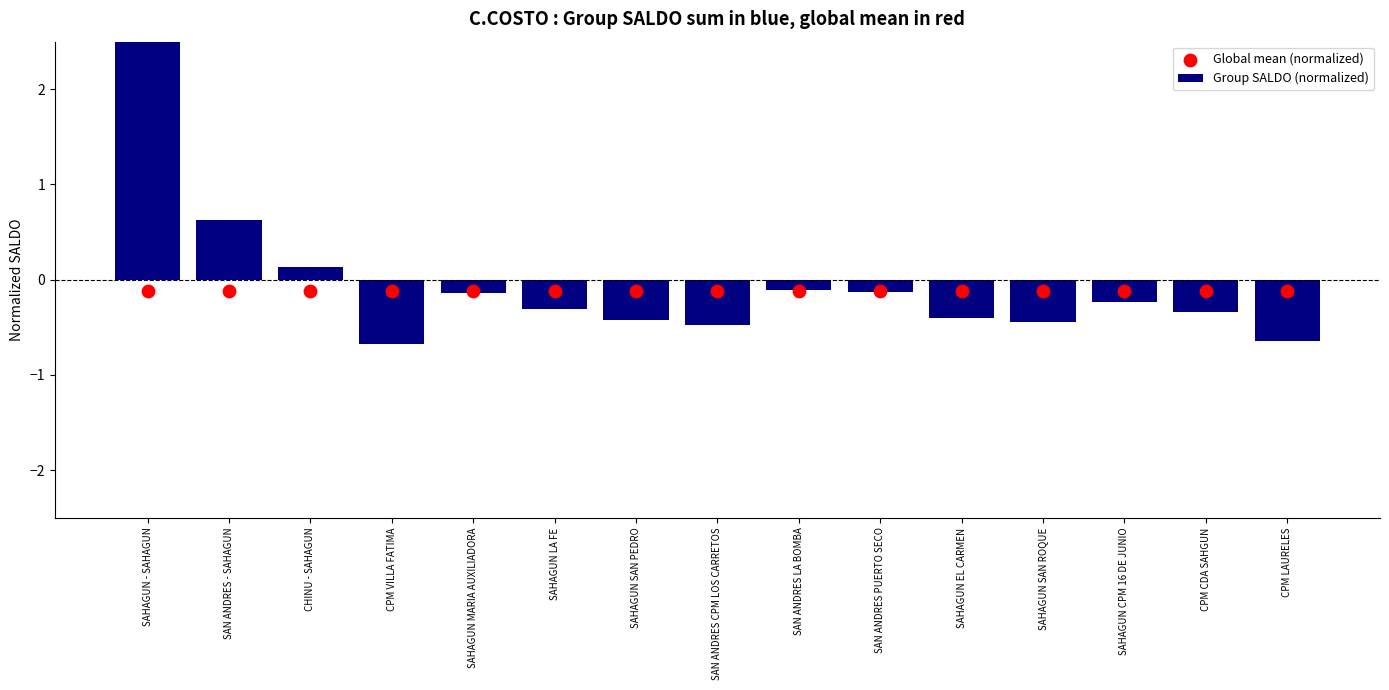

Which series has the largest total across all categories?

Group SALDO (normalized)